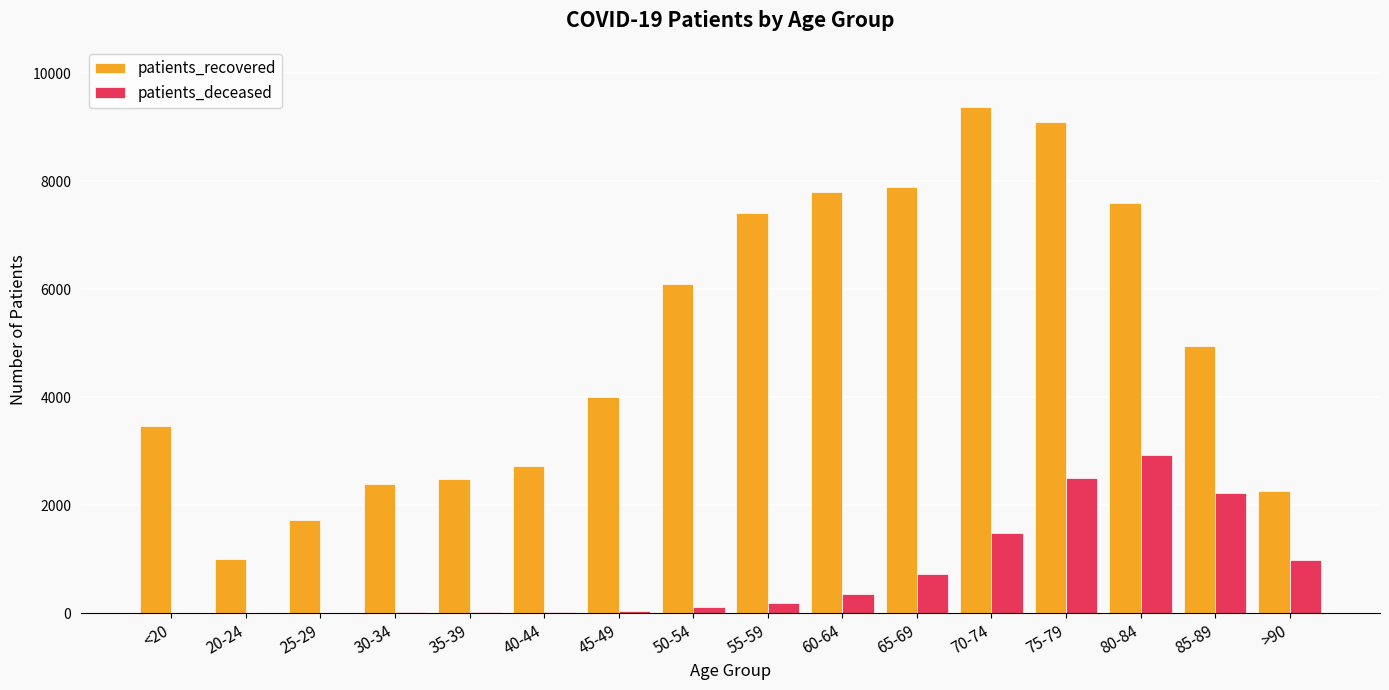

Which label corresponds to the largest value in the chart?

70-74